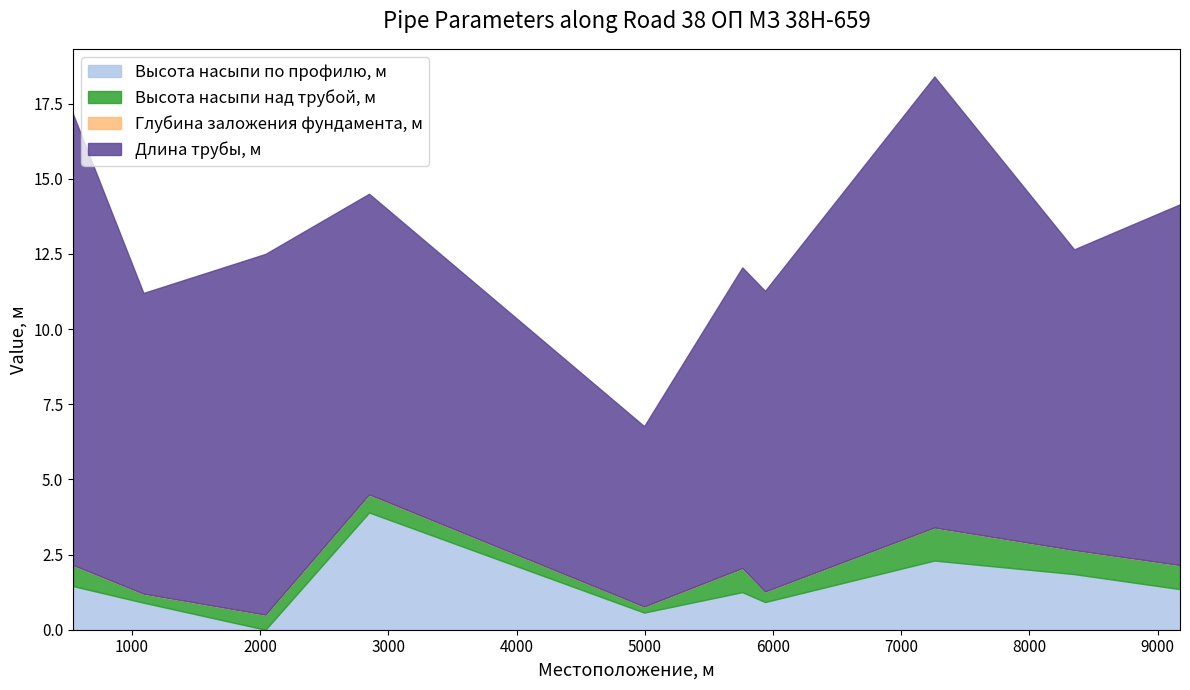

What is the maximum value for Длина трубы, м?

15.0